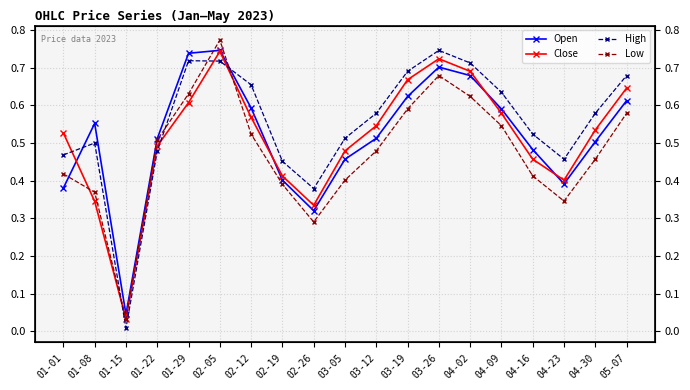

Rank the series at 04-23 from highest to lowest value.

High, Close, Open, Low